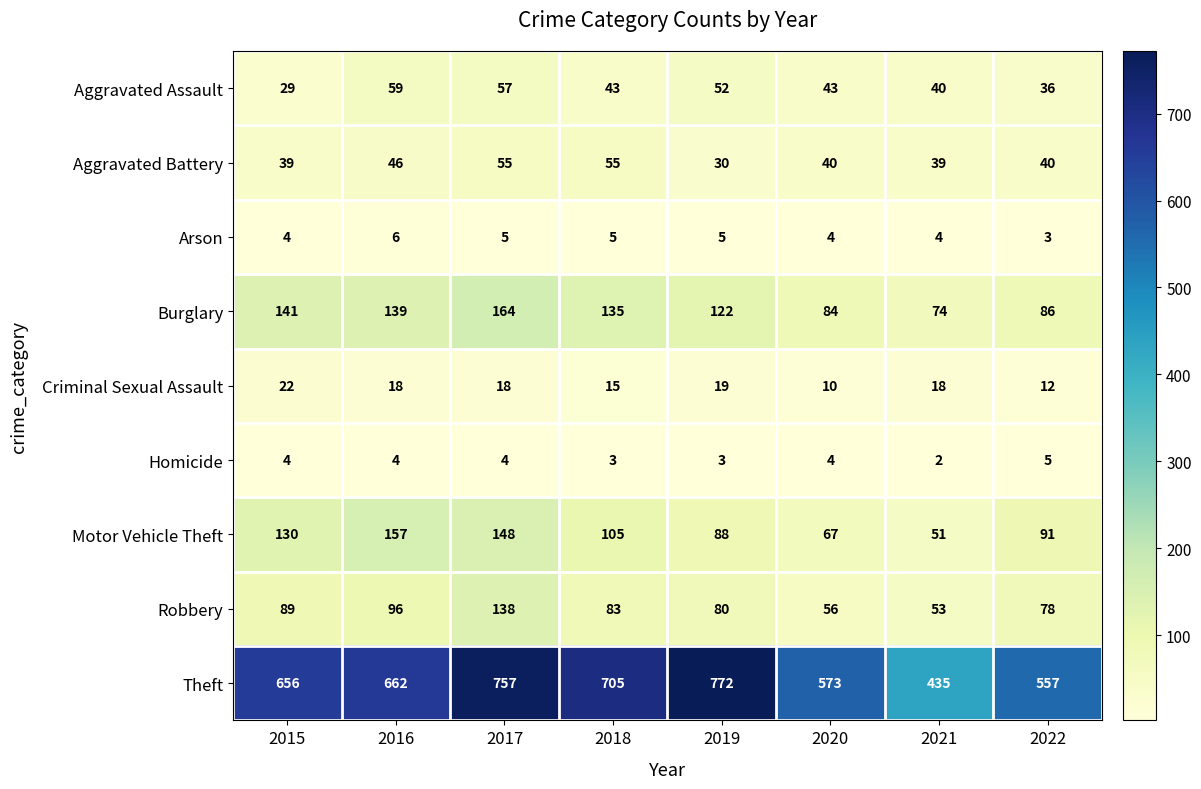

List the series in order of their peak value, highest first.

Theft, Burglary, Motor Vehicle Theft, Robbery, Aggravated Assault, Aggravated Battery, Criminal Sexual Assault, Arson, Homicide